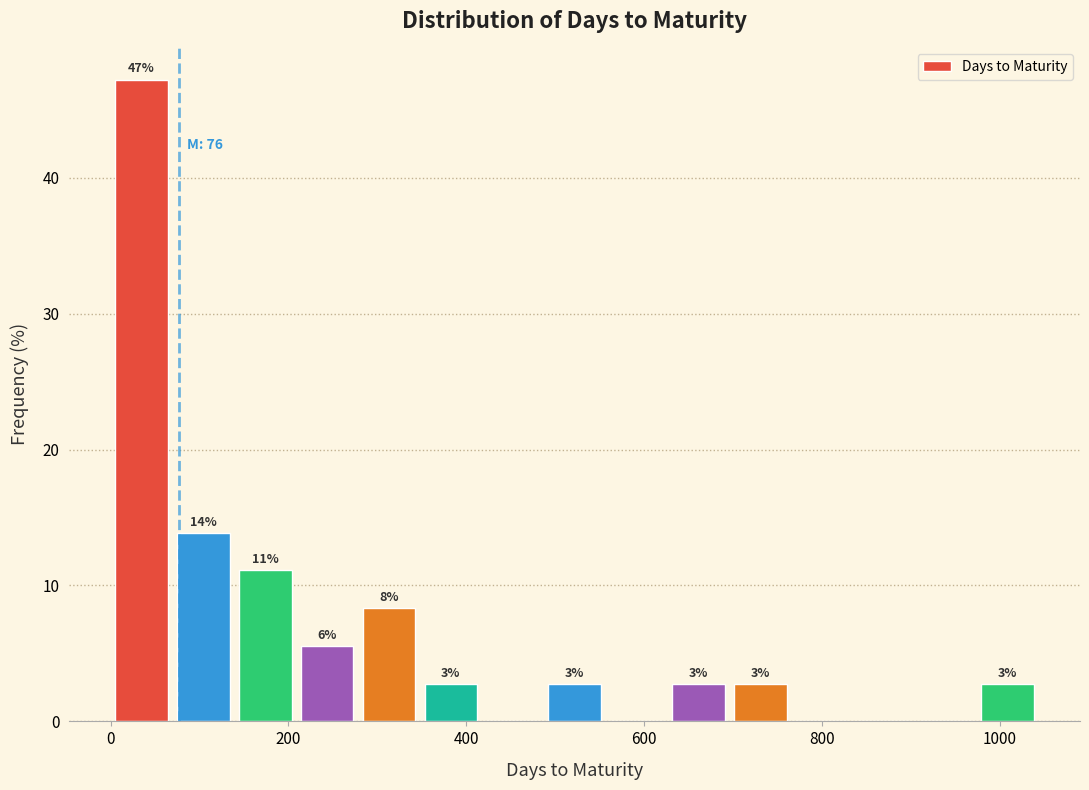

Around what value on the x-axis is the tallest bar? Give the approximate position of its centre, as read against the axis.

40